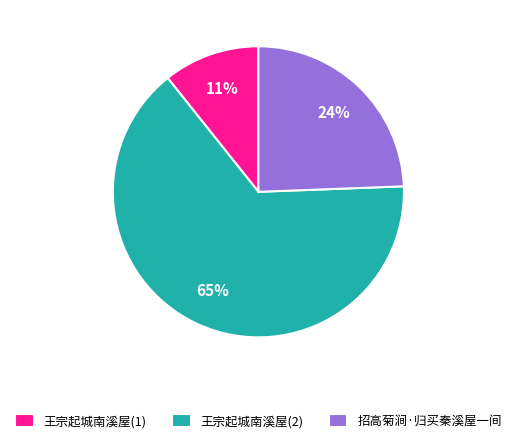

To the nearest percent, what portion does 招高菊涧·归买秦溪屋一间 represent?

24%